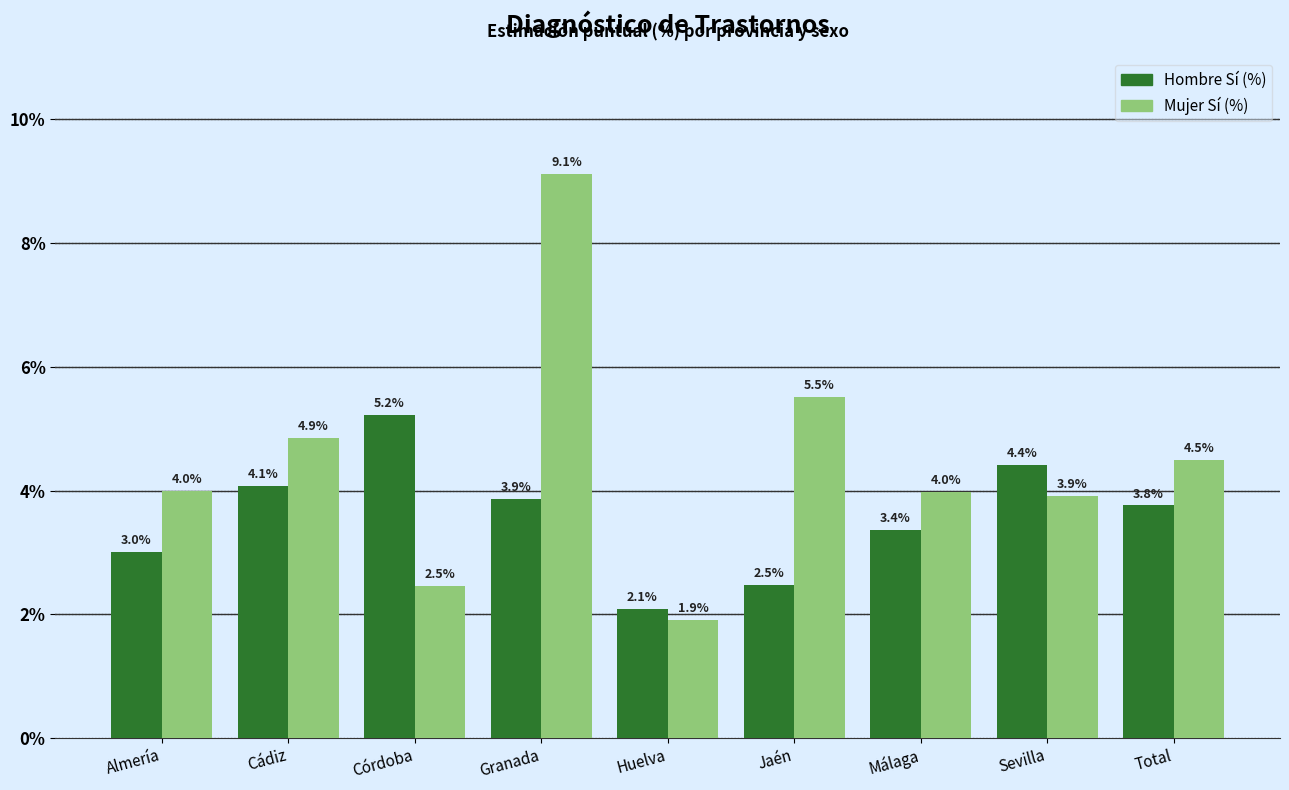

Reading right to left, extract all data points from this chart.

Hombre Sí (%): 3.8	4.4	3.4	2.5	2.1	3.9	5.2	4.1	3.0
Mujer Sí (%): 4.5	3.9	4.0	5.5	1.9	9.1	2.5	4.9	4.0